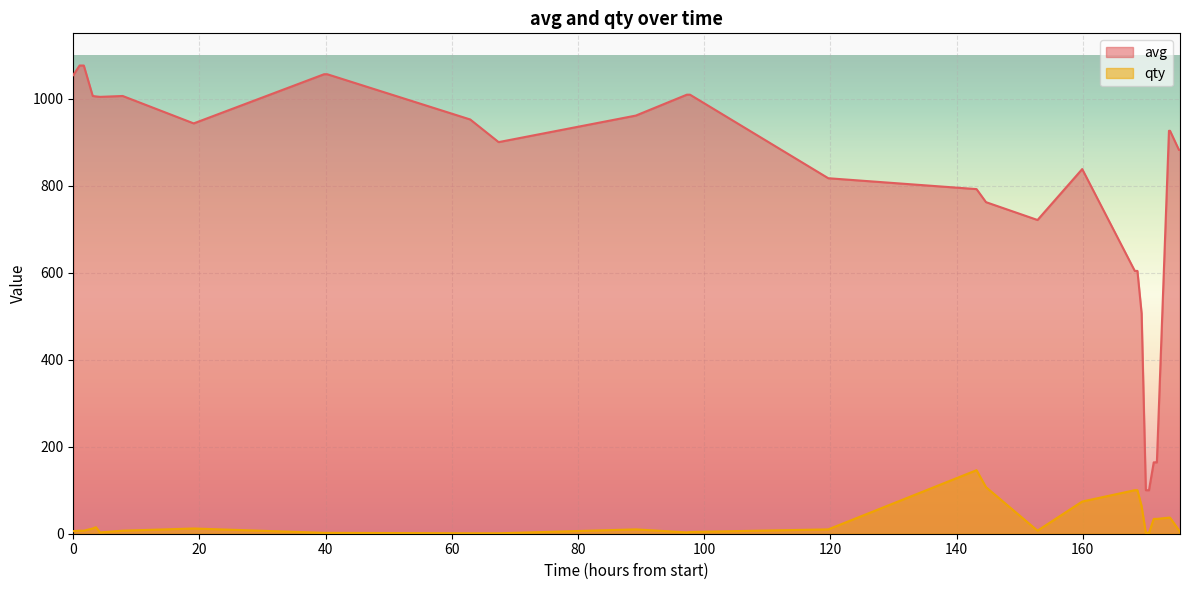

What is the difference between the maximum and second lowest values in the avg series?

976